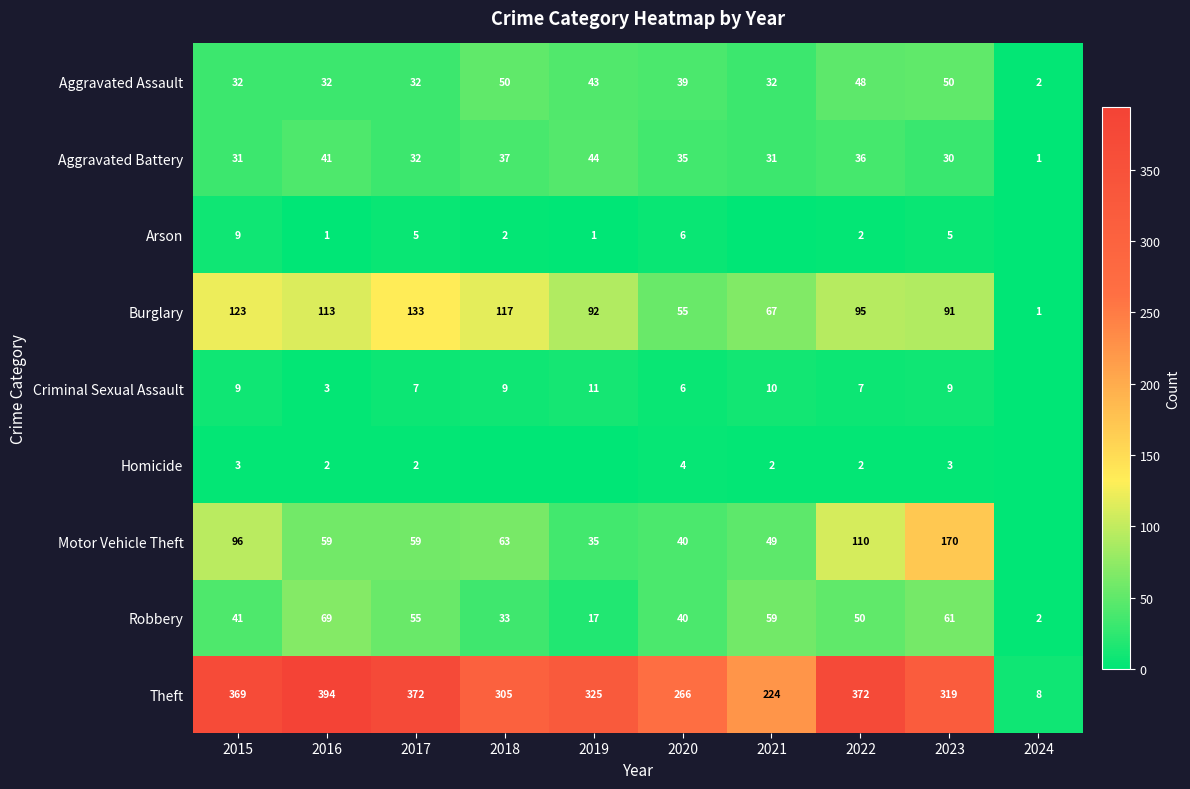

What is the difference between the second highest and second lowest values in the Aggravated Assault series?

18